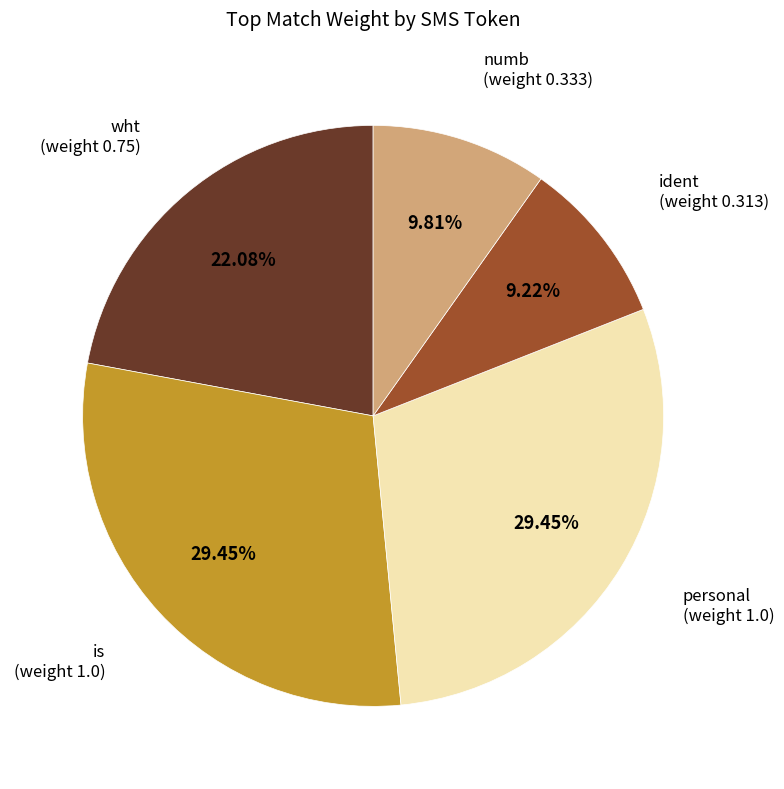

To the nearest percent, what portion does numb represent?

10%